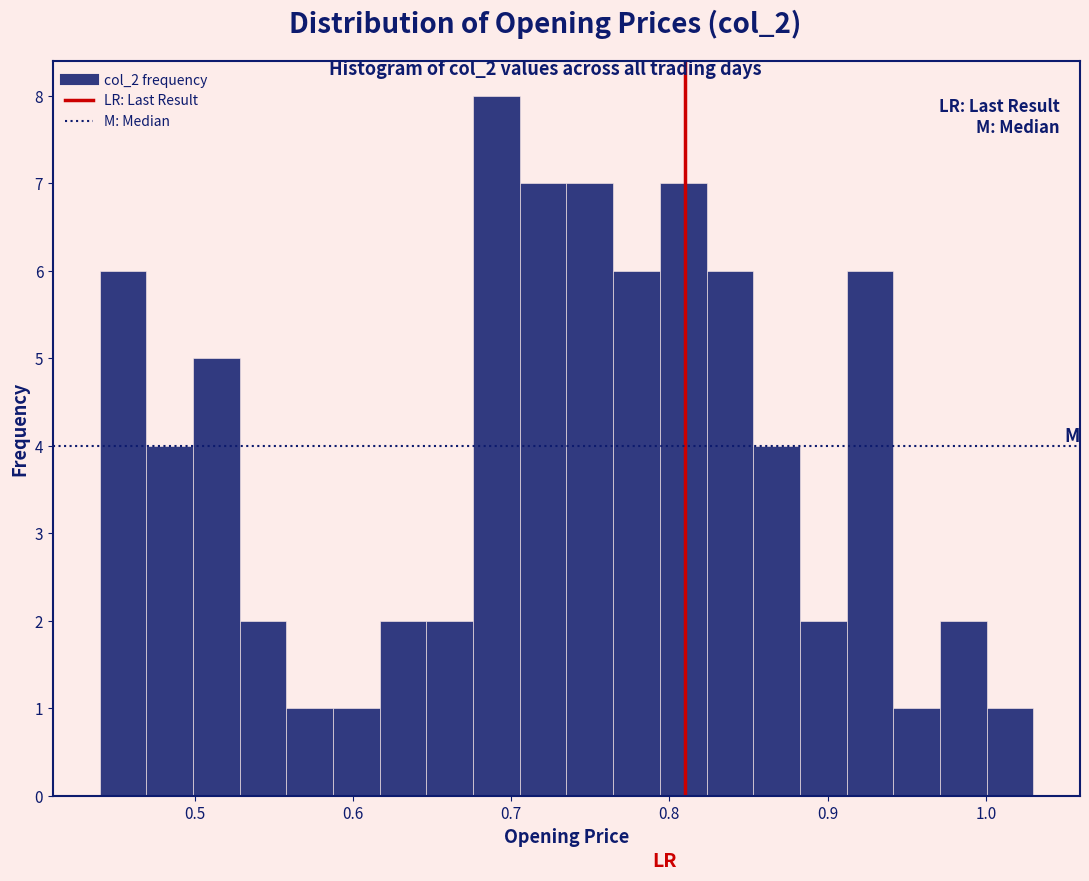

Around what value on the x-axis is the tallest bar? Give the approximate position of its centre, as read against the axis.

0.69